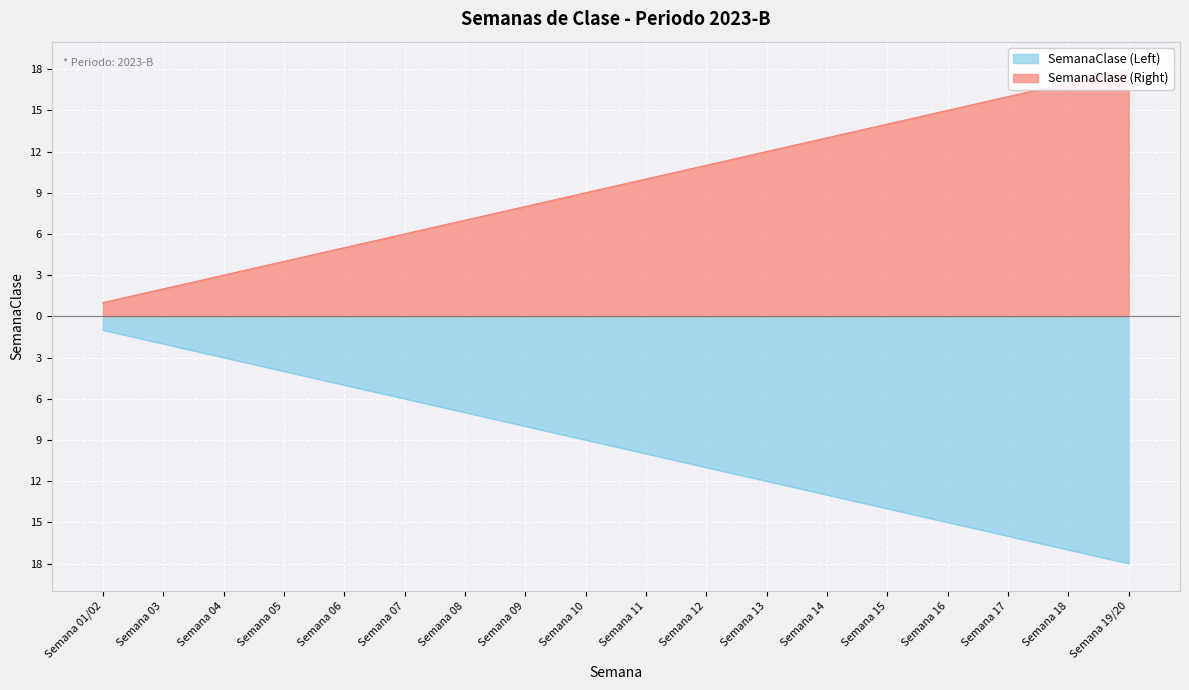

What value does the data have at Semana 06, to the nearest 5?

-5